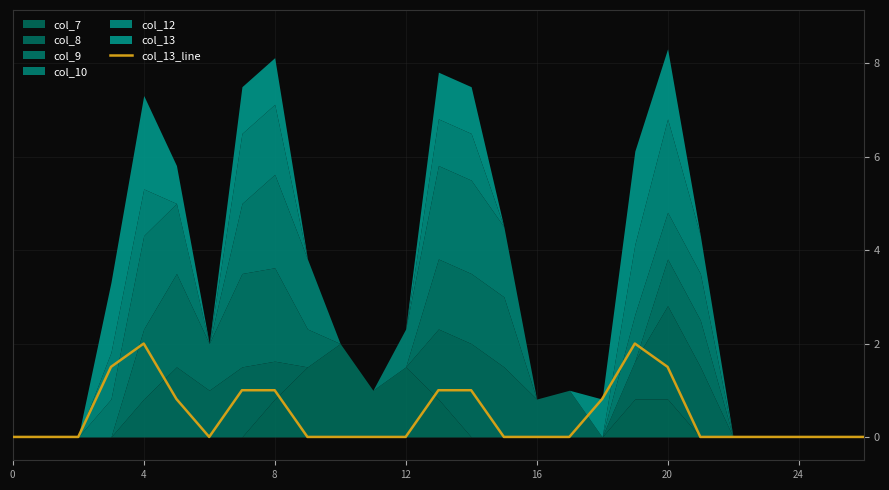

What is the highest value of the col_13_line series?

2.0